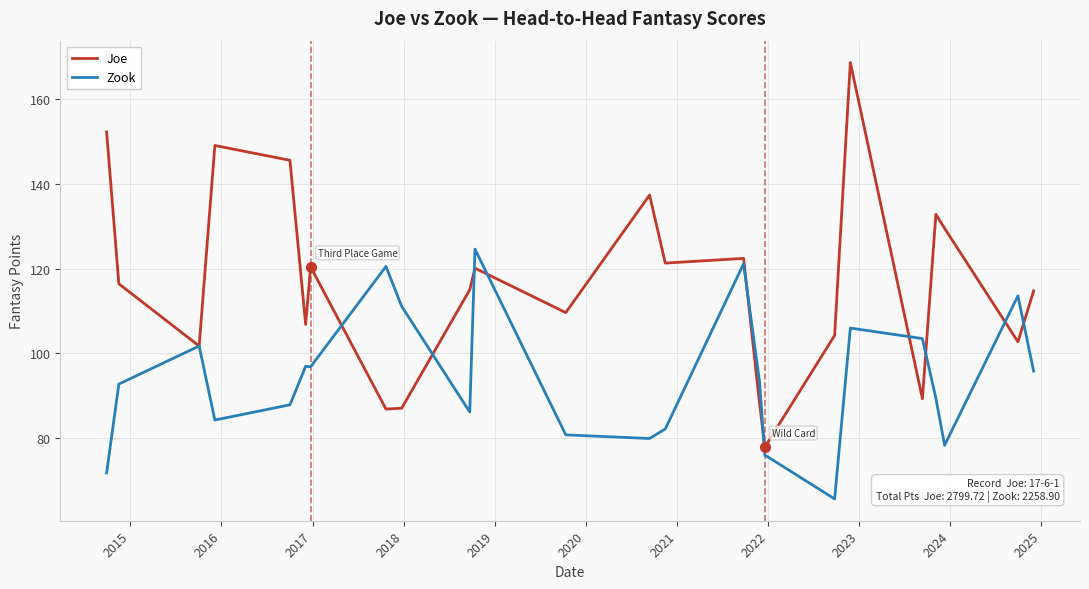

What is the highest value of the Joe series?

168.7